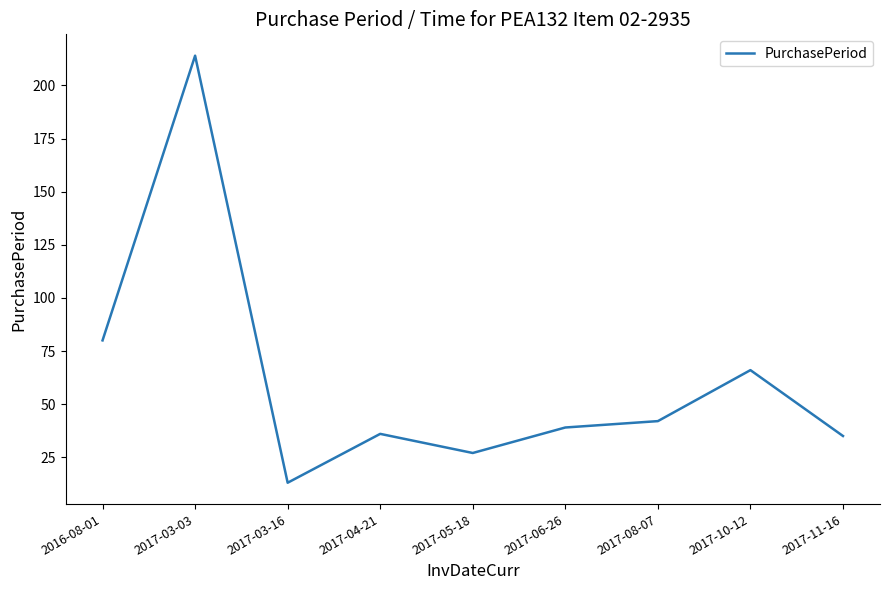

Reading left to right, extract all data points from this chart.

2016-08-01=80	2017-03-03=214	2017-03-16=13	2017-04-21=36	2017-05-18=27	2017-06-26=39	2017-08-07=42	2017-10-12=66	2017-11-16=35